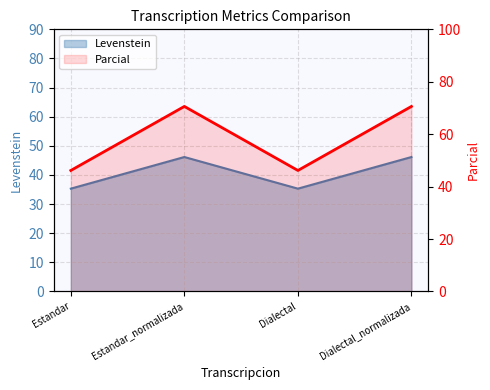

What is the label of the 4th point from the left?

Dialectal_normalizada